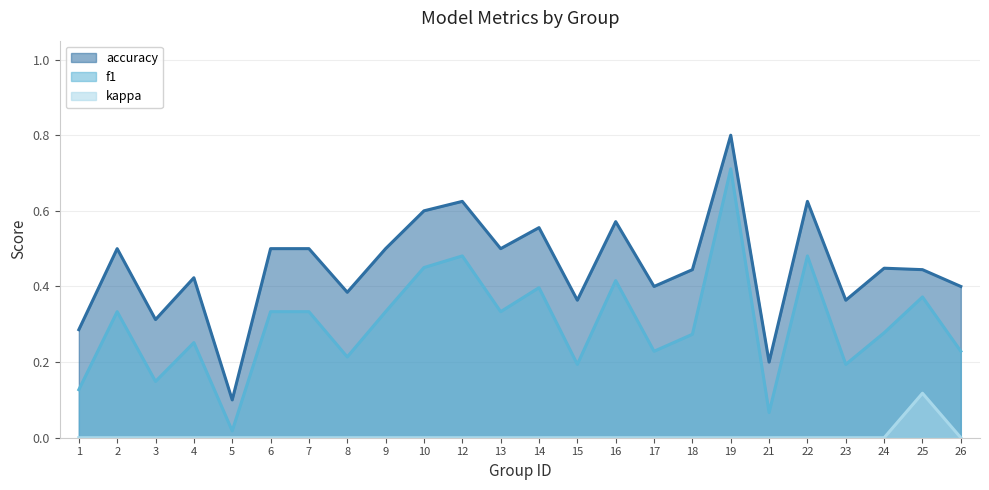

What is the difference between the accuracy values at 15 and 22?

0.3